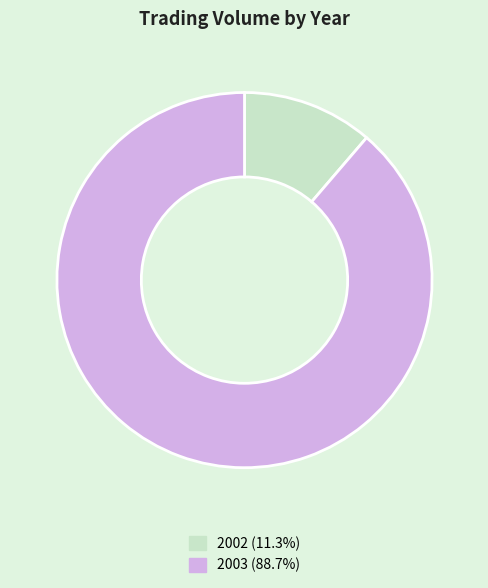

Approximately how many times larger is the value at 2003 (88.7%) compared to 2002 (11.3%)?

7.9